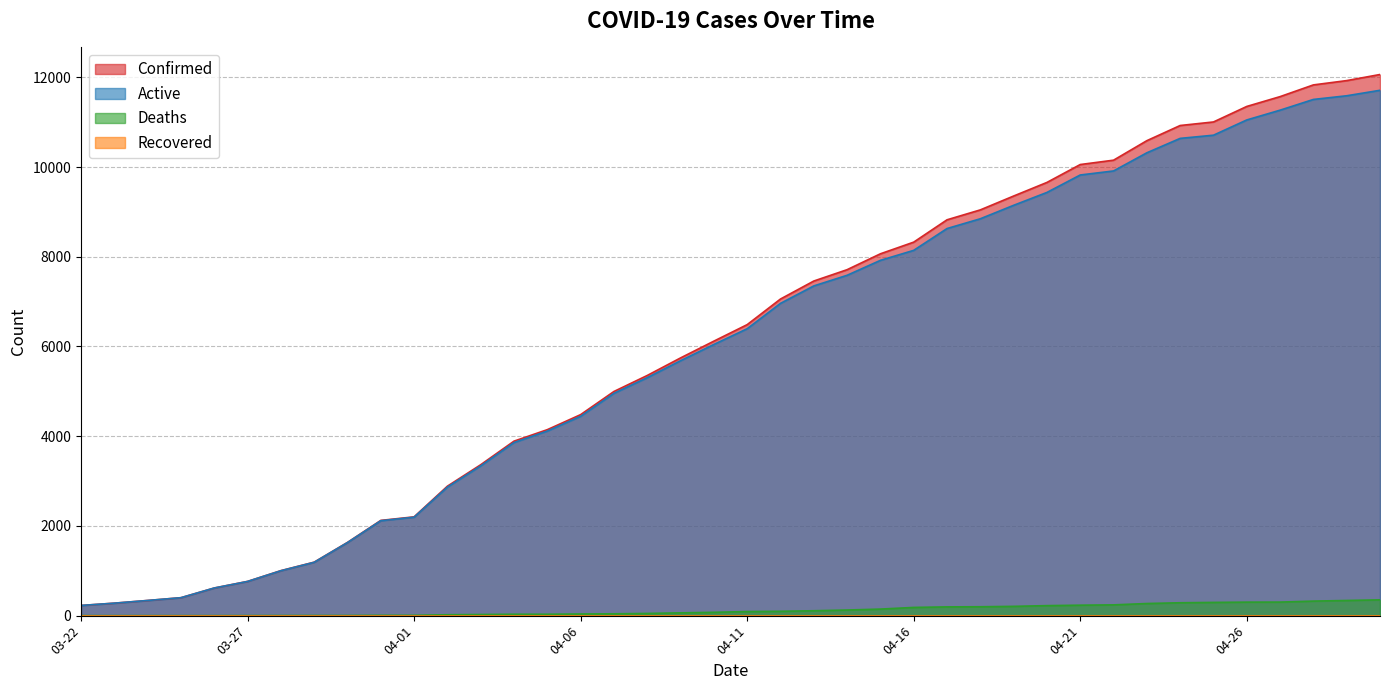

True or false: Active has a value of 8847 at 04-18.

True